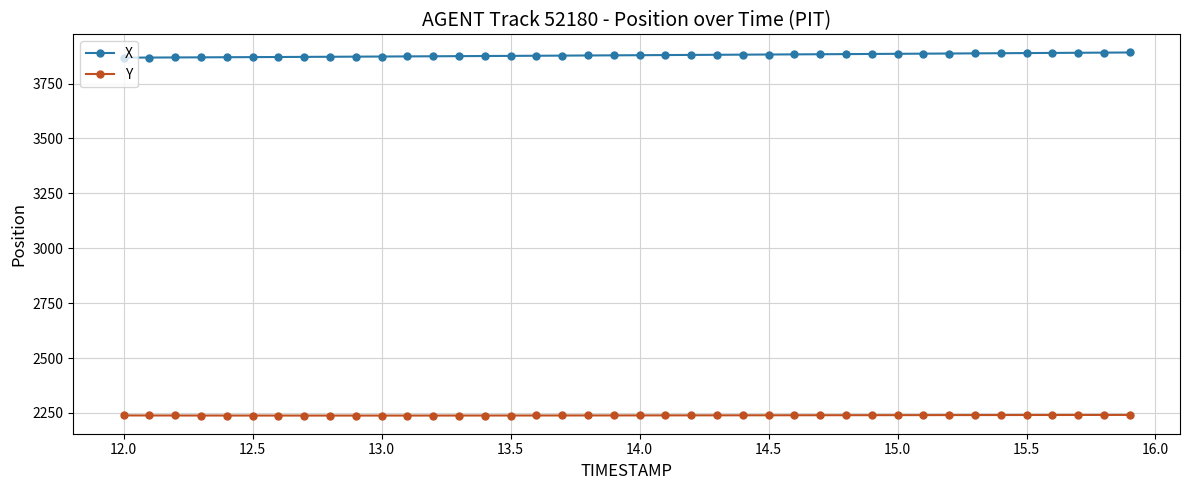

What is the minimum value for X?

3867.8